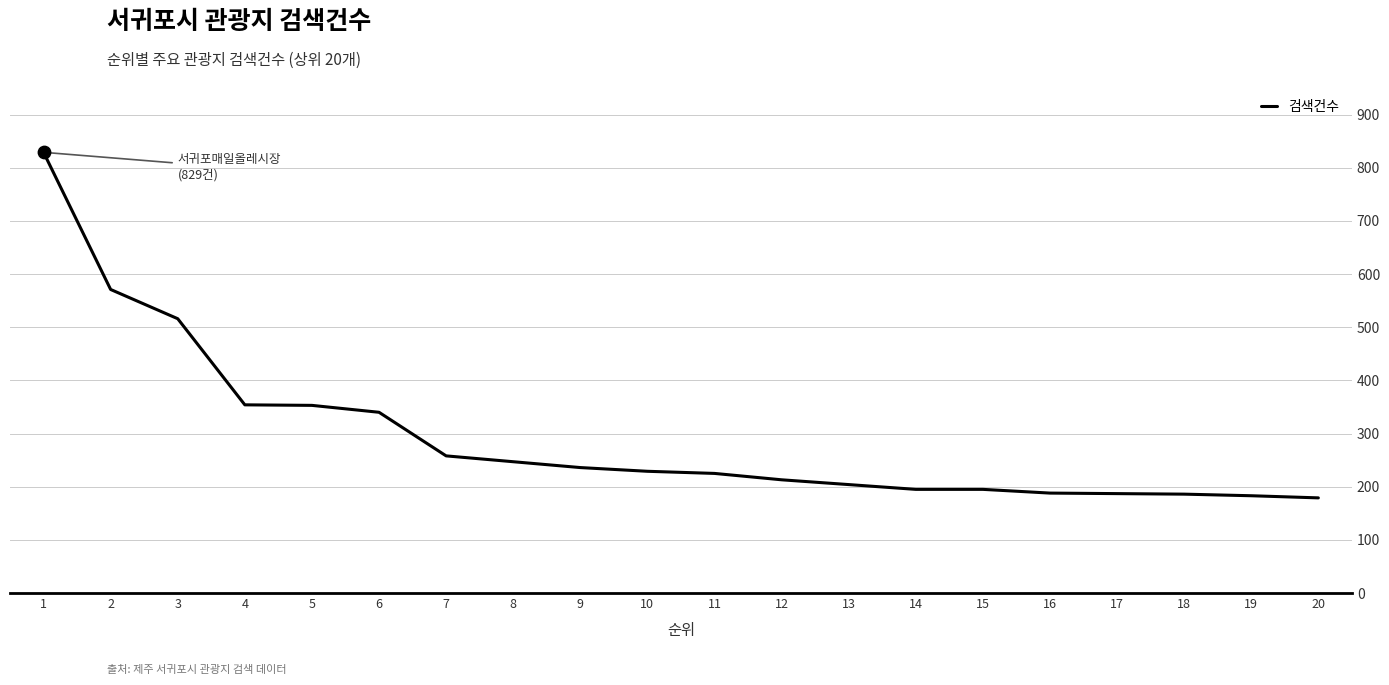

Which has a higher value, 4 or 12?

4